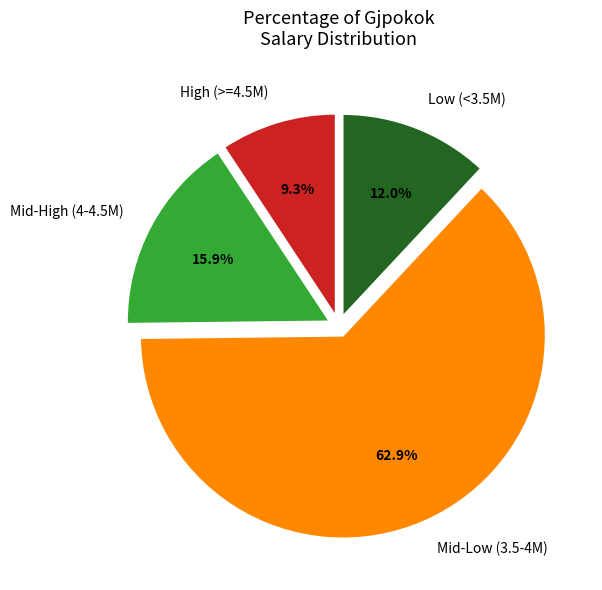

Which slice is the smallest?

High (>=4.5M)